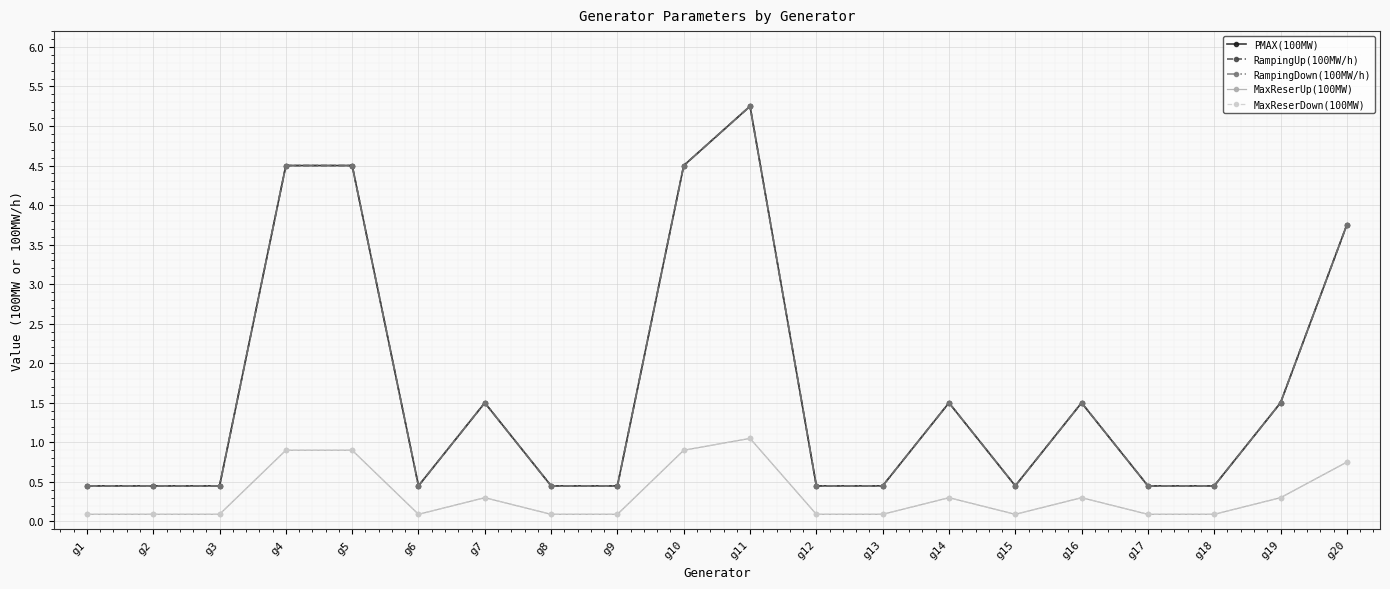

How many categories are shown in the chart?

20